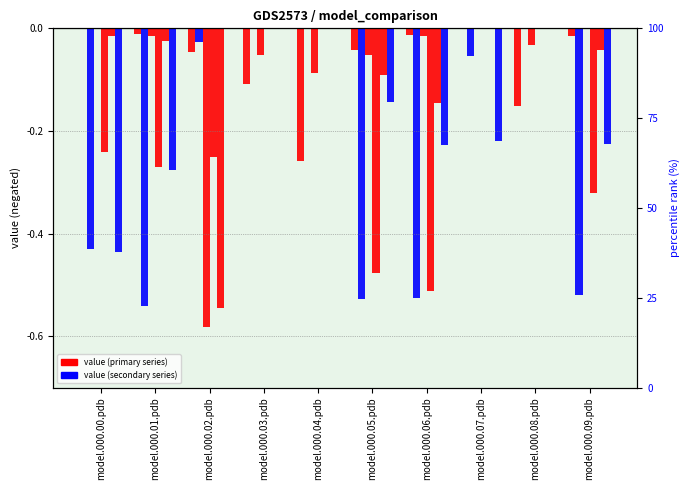

List the labels in order of model.000.03.pdb value, largest first.

model.000.02.pdb, model.000.03.pdb, model.000.04.pdb, model.000.08.pdb, model.000.05.pdb, model.000.07.pdb, model.000.09.pdb, model.000.06.pdb, model.000.01.pdb, model.000.00.pdb